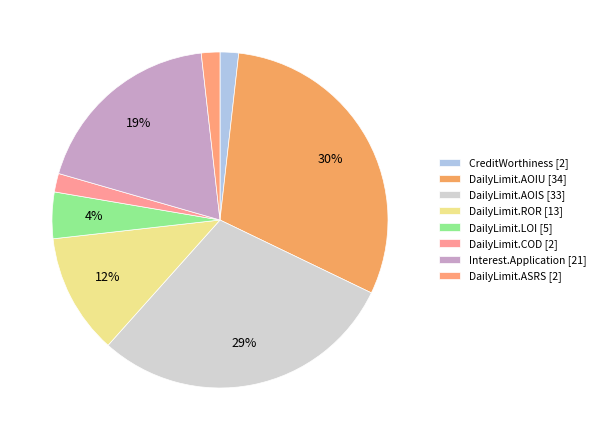

Does any single category account for the majority?

No